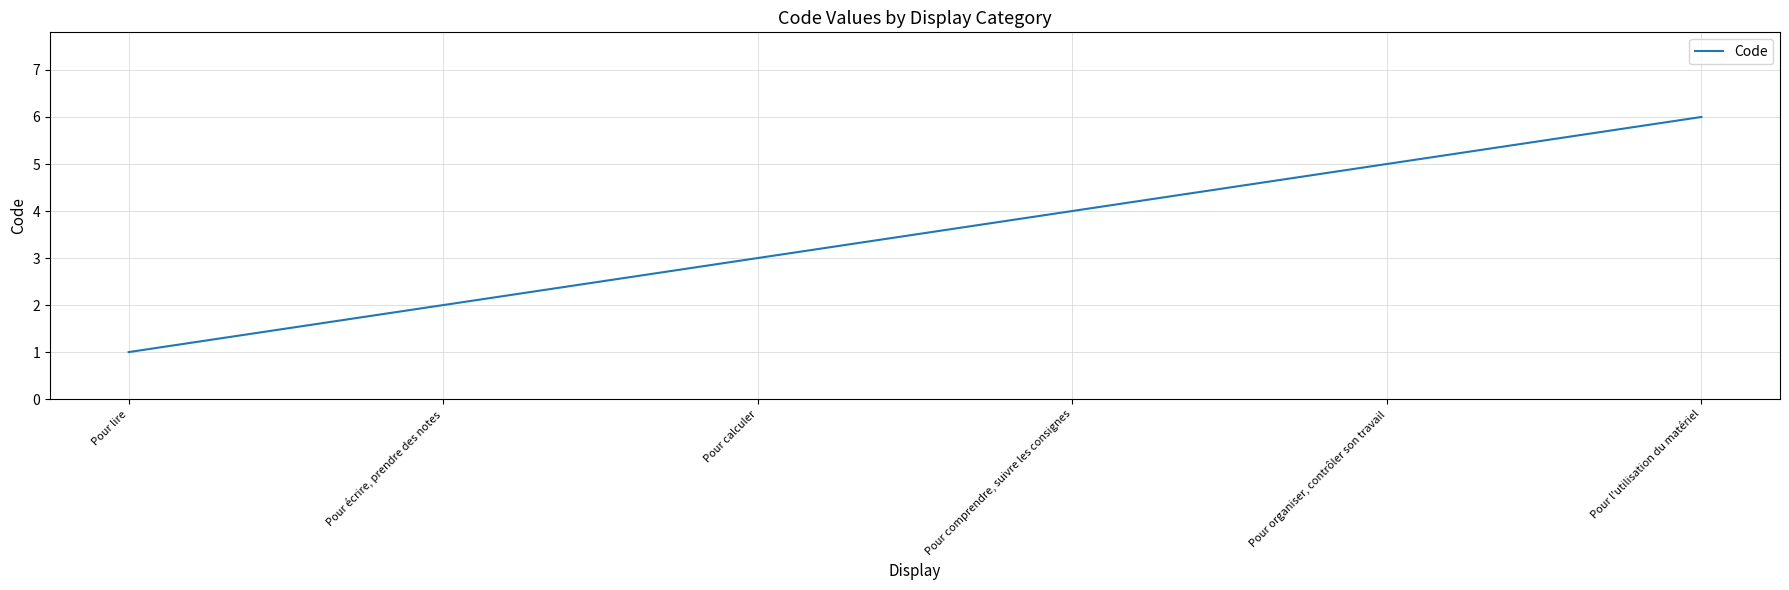

What is the difference between the second highest and minimum values?

4